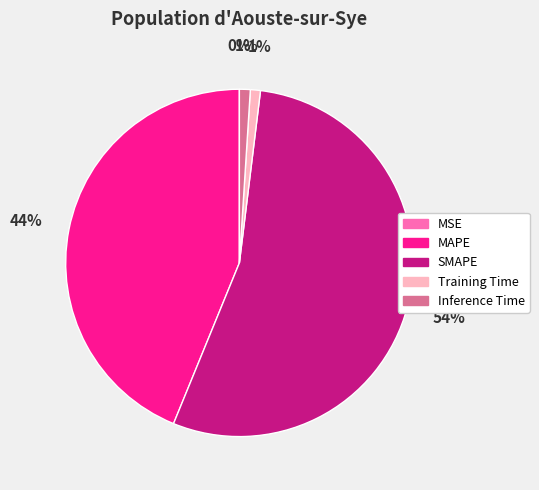

Which category has the biggest portion of the pie?

SMAPE